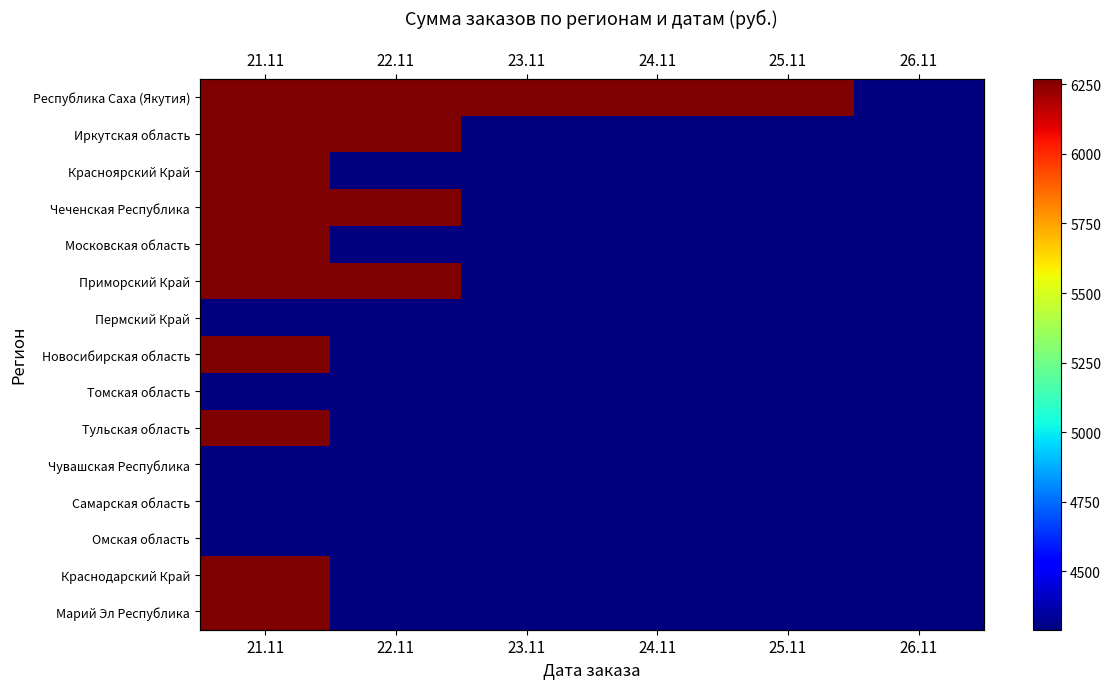

What value does the Республика Саха (Якутия) series have at 25.11, to the nearest 10?

6270